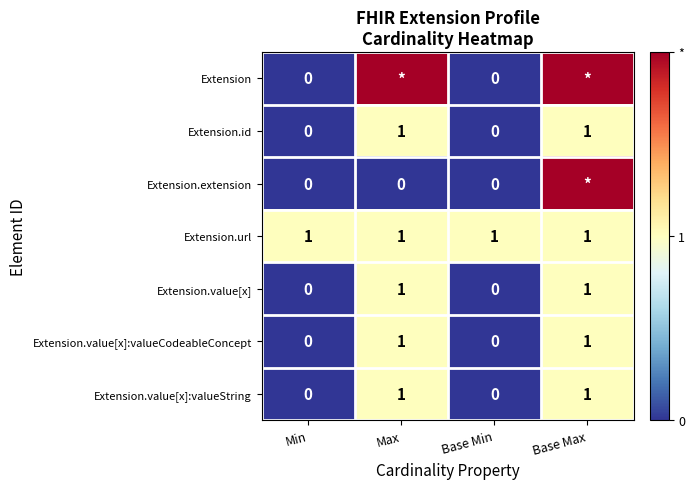

The value of Extension.value[x]:valueCodeableConcept at Min is 1. True or false?

False